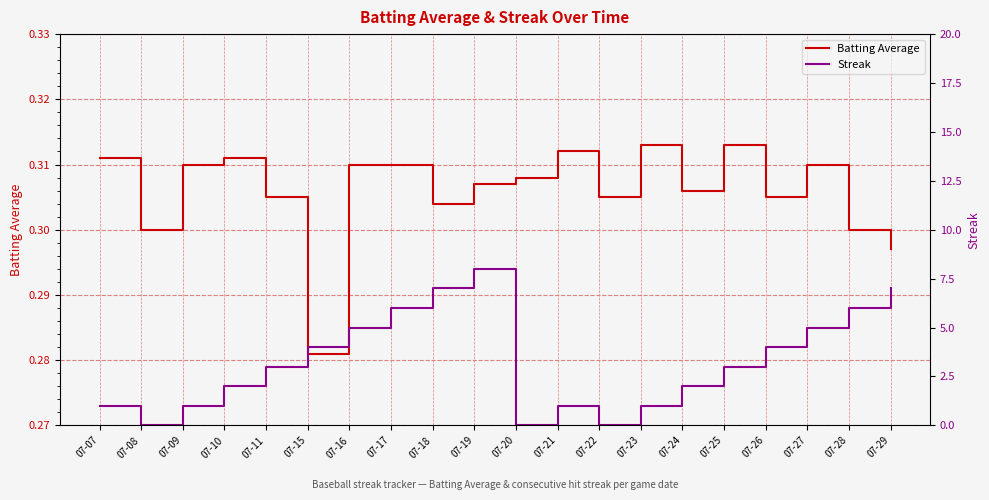

How many series are shown in this chart?

2